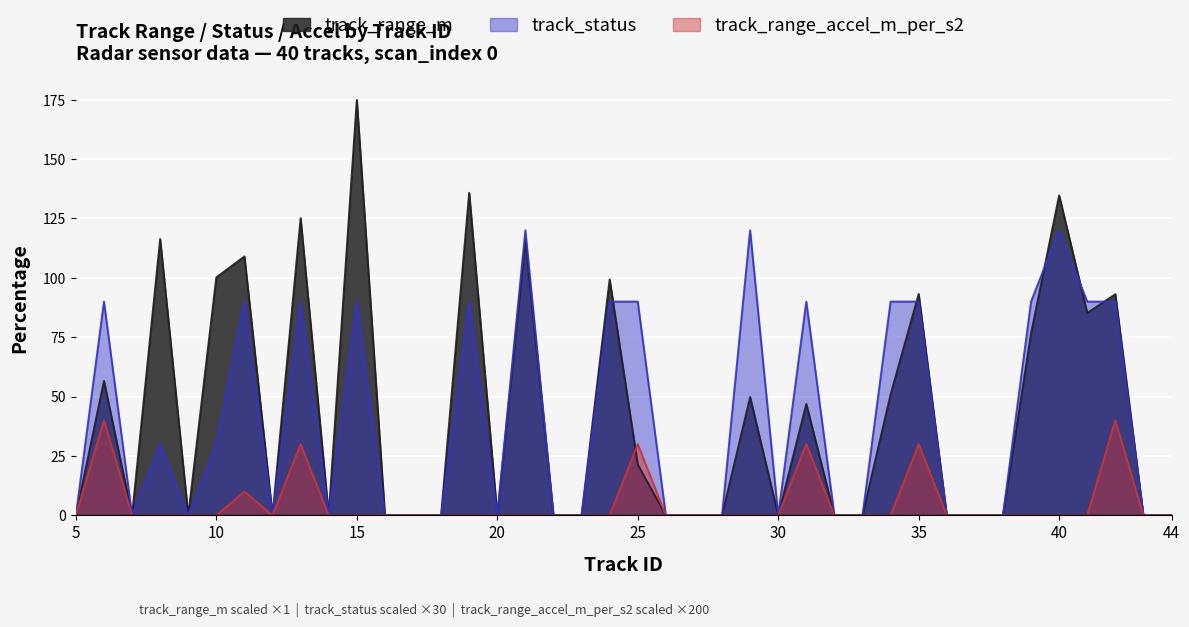

In track_status, how many points are higher than both neighbors (excluding endpoints)?

10